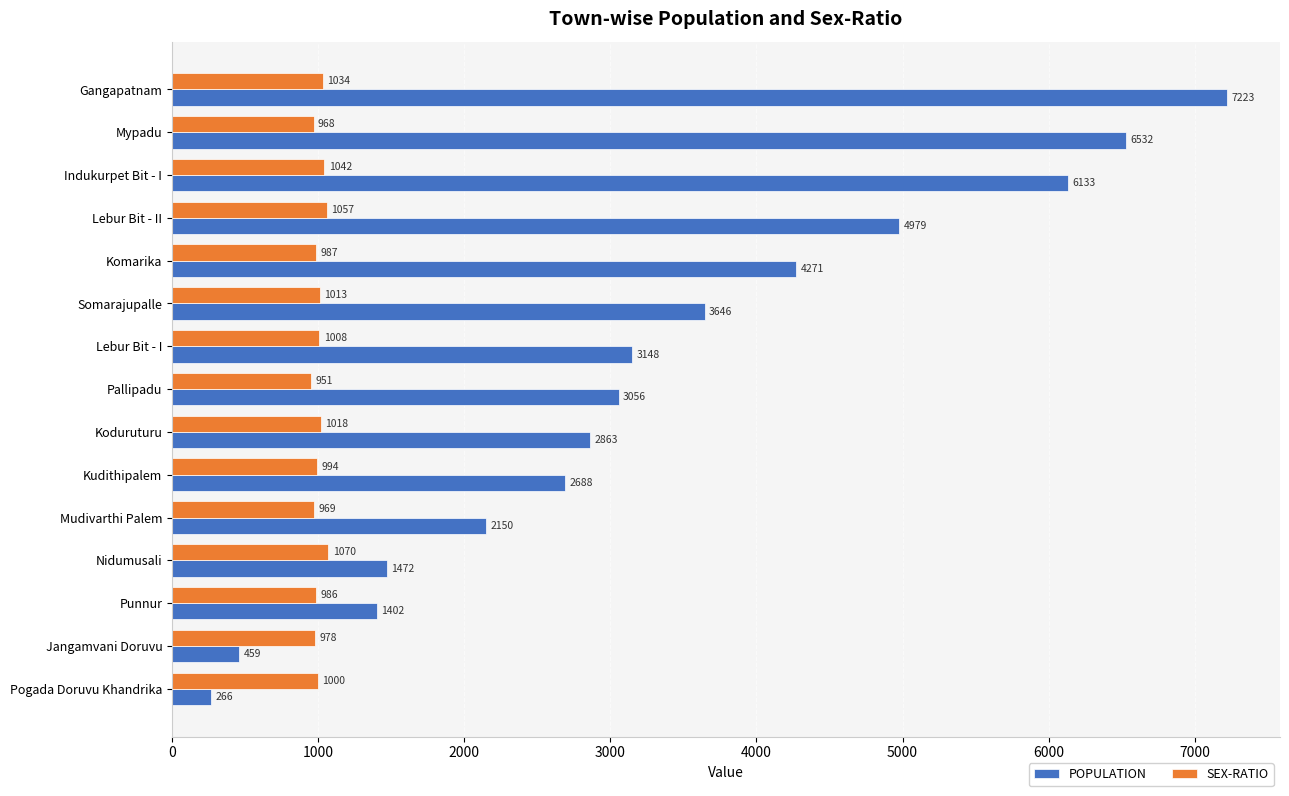

At which label does POPULATION reach its minimum?

Pogada Doruvu Khandrika